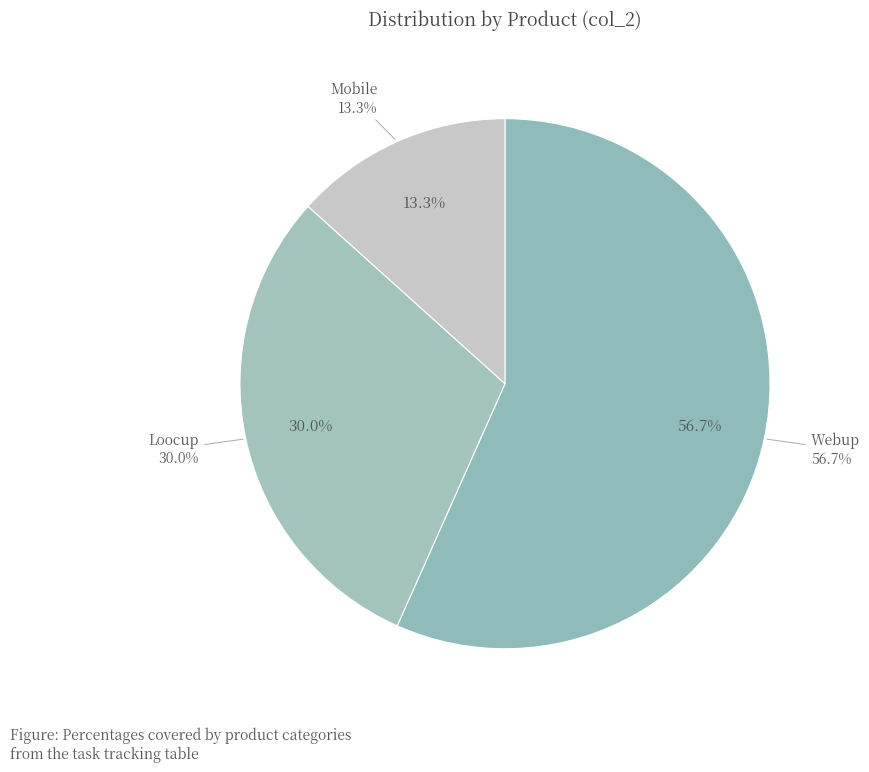

Does Loocup account for over 50% of the chart?

No